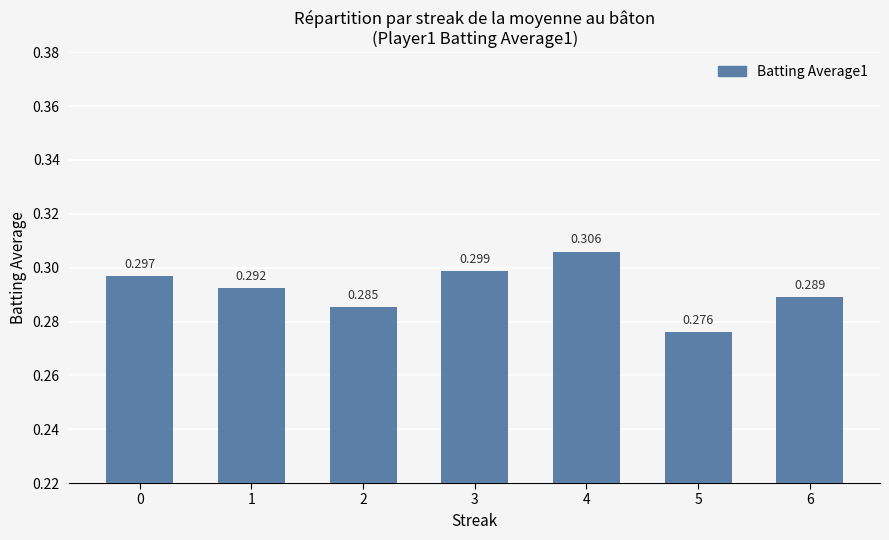

Count the values in the range 0 to 1.

7